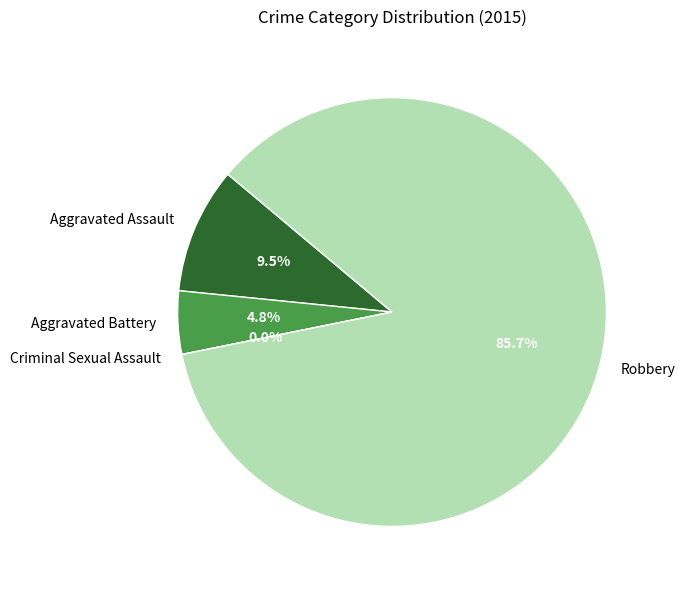

What is the majority slice?

Robbery